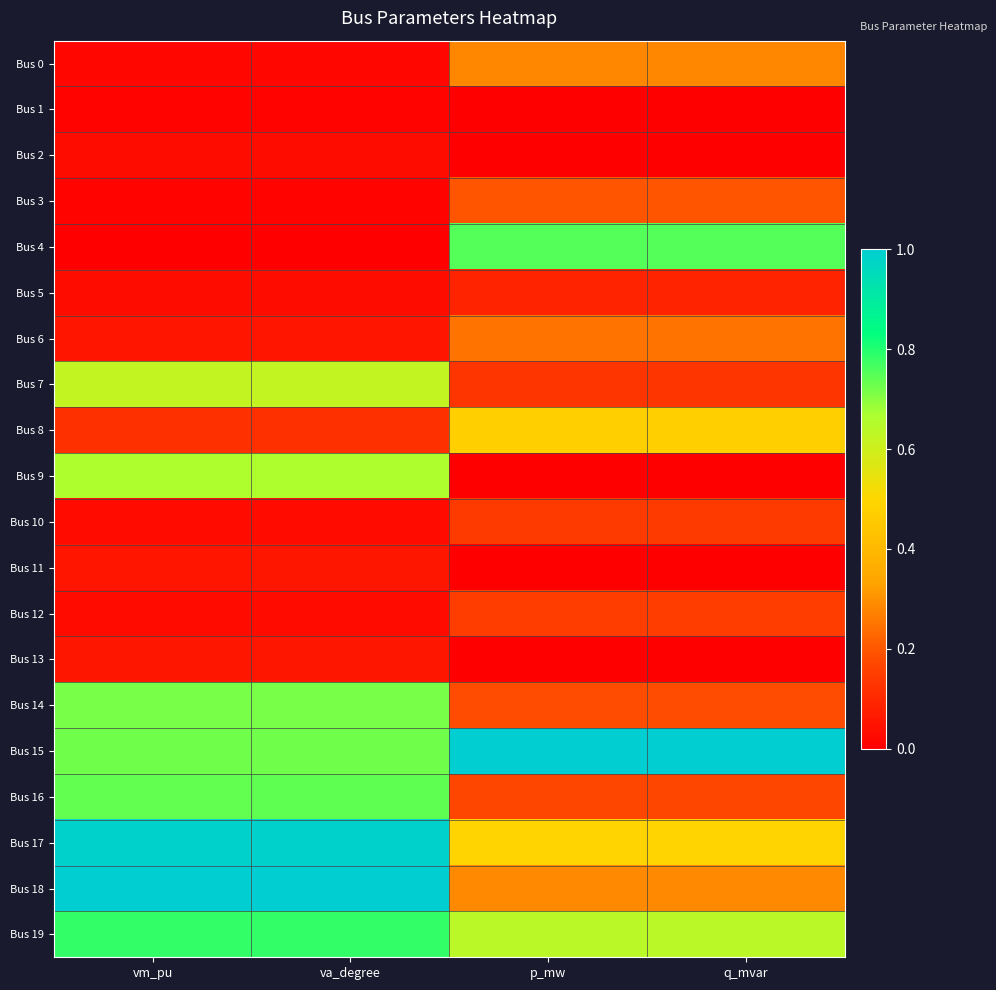

Which has a higher value, vm_pu or q_mvar?

q_mvar